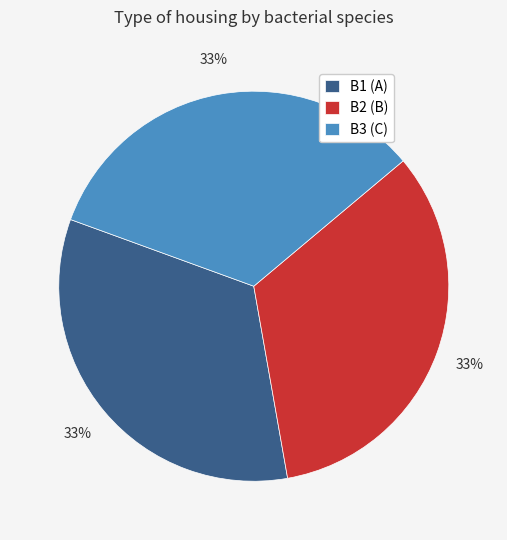

Is it true that B3 (C) is 33% of the pie?

True